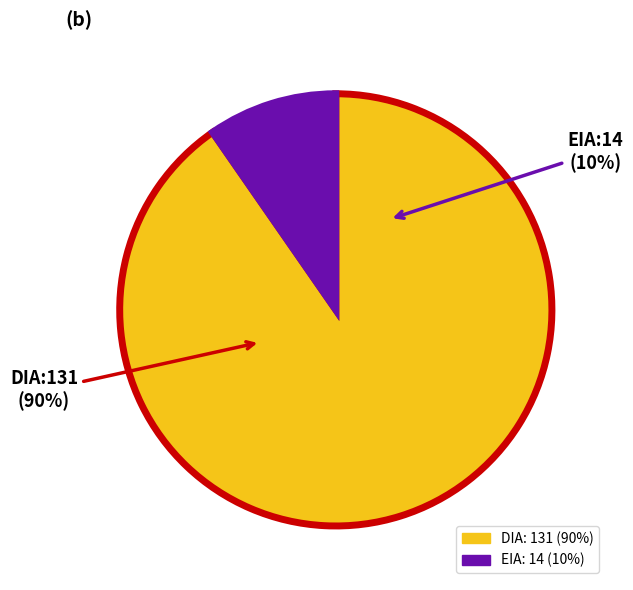

How many slices are in this pie chart?

2